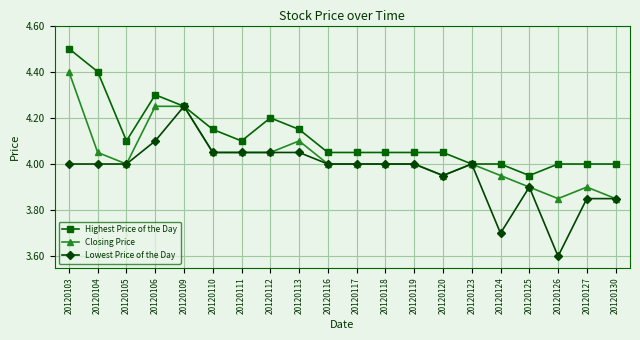

At which category does the chart reach its peak across all series?

20120103